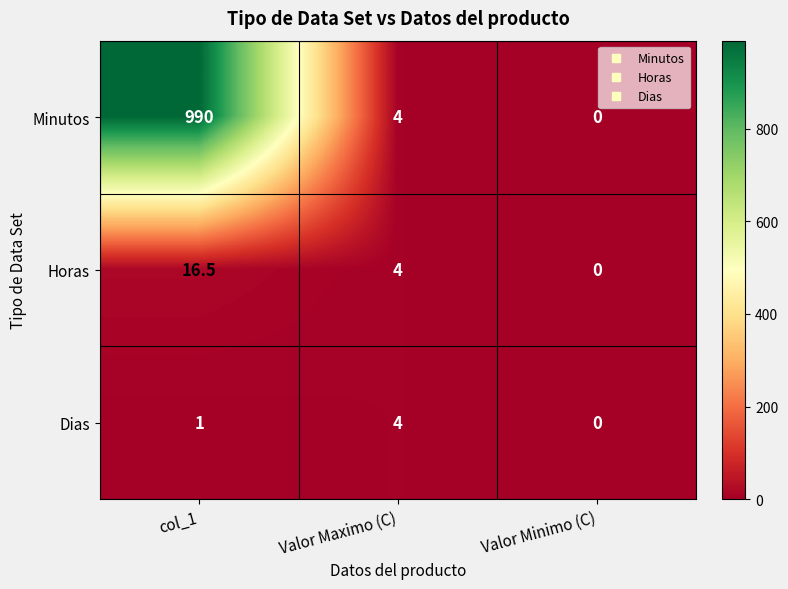

At col_1, list the series in order from smallest to largest.

Dias, Horas, Minutos